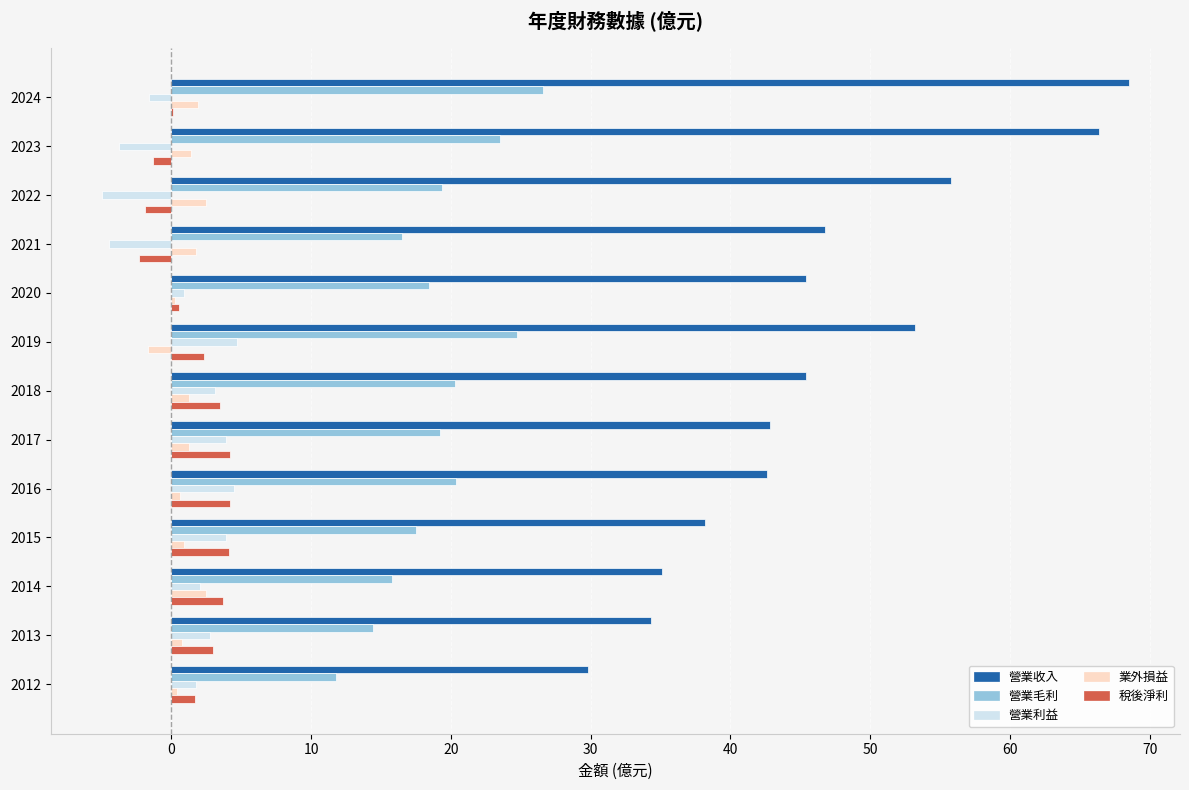

Which series has the largest total across all categories?

營業收入